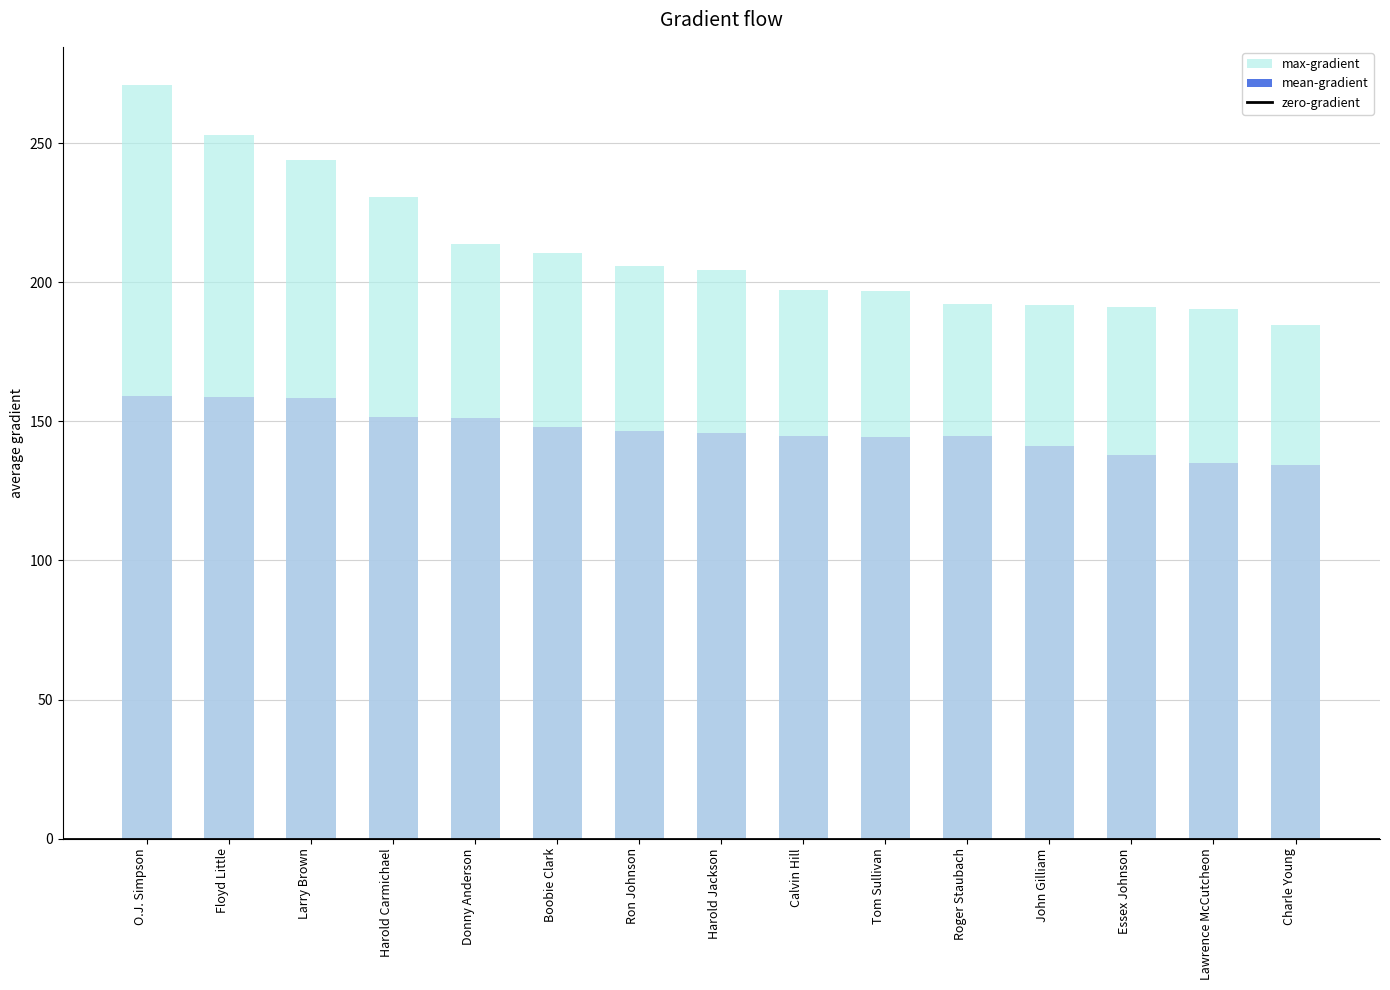

What is the total value across all series at O.J. Simpson?

430.4